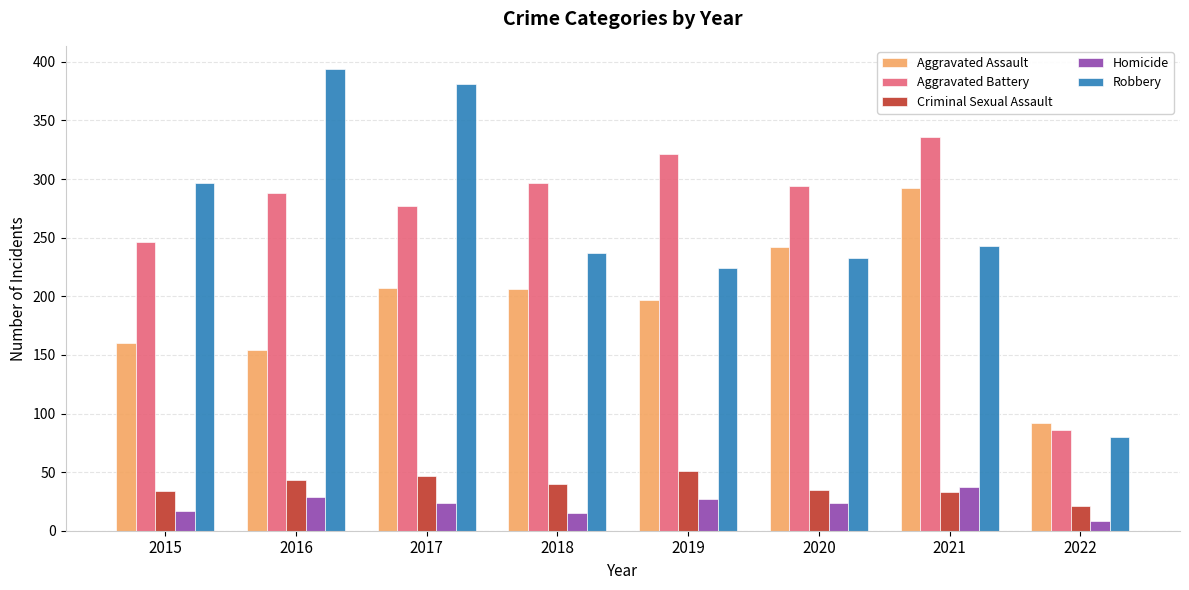

At 2018, list the series in order from largest to smallest.

Aggravated Battery, Robbery, Aggravated Assault, Criminal Sexual Assault, Homicide